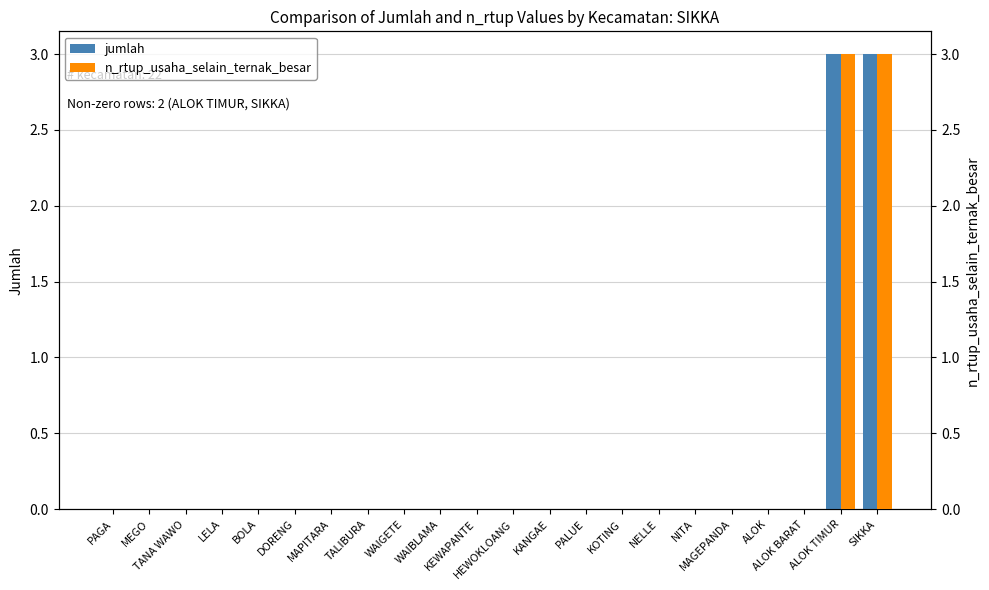

What is the greatest value displayed?

3